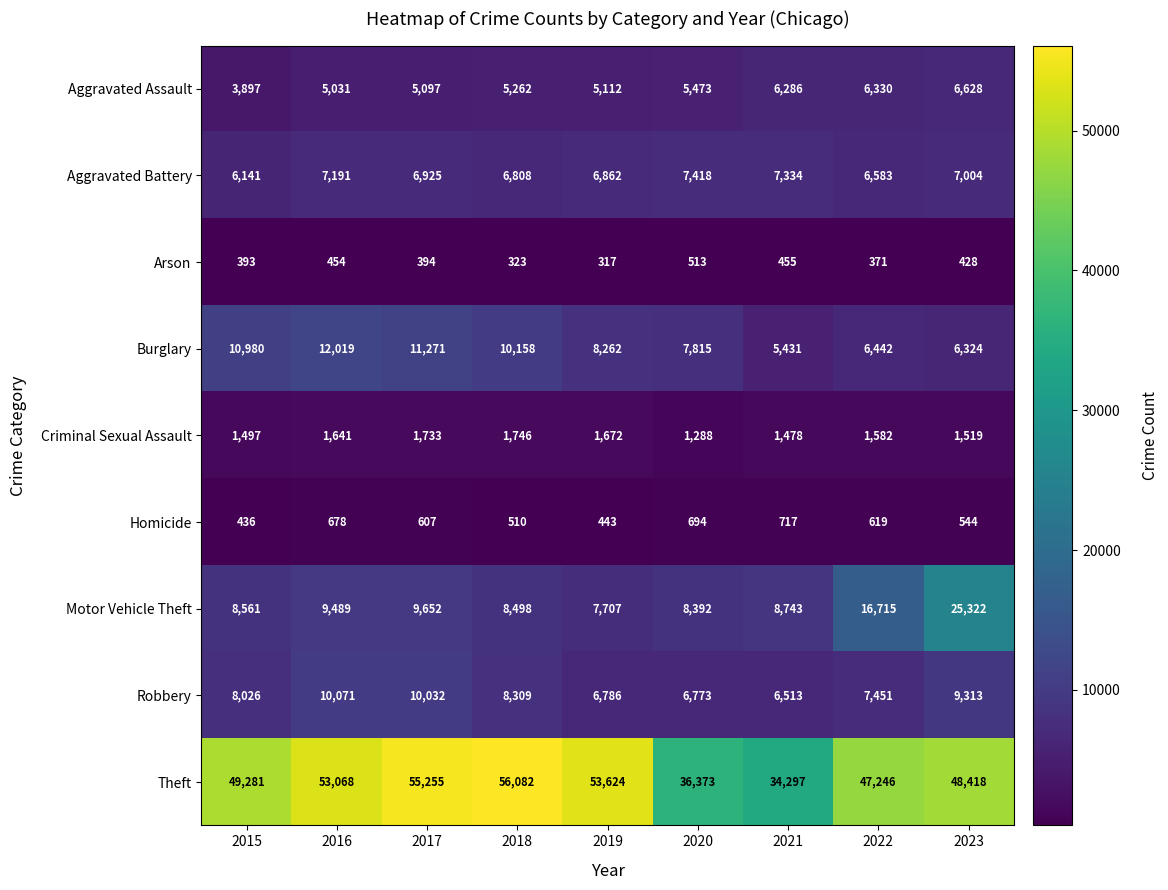

What is the total value across all series at 2020?

74739